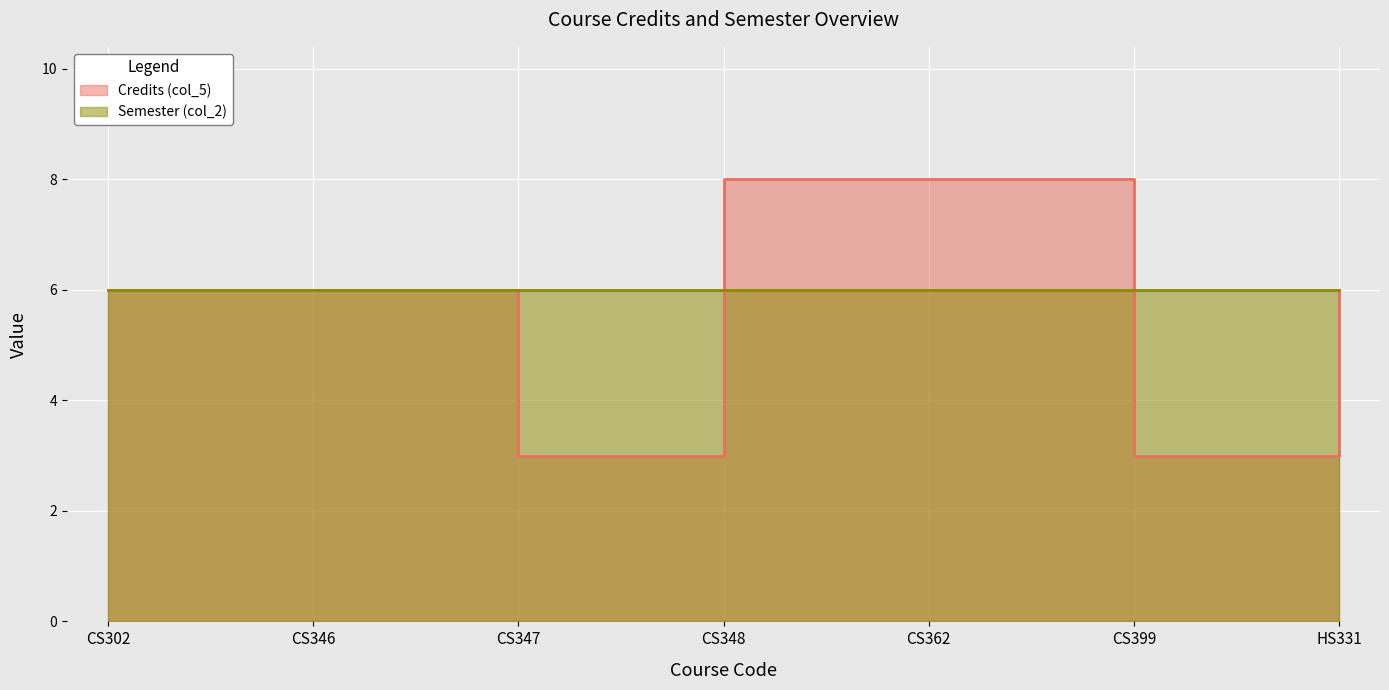

Rank the categories by value from highest to lowest.

CS348, CS362, CS302, CS346, HS331, CS347, CS399